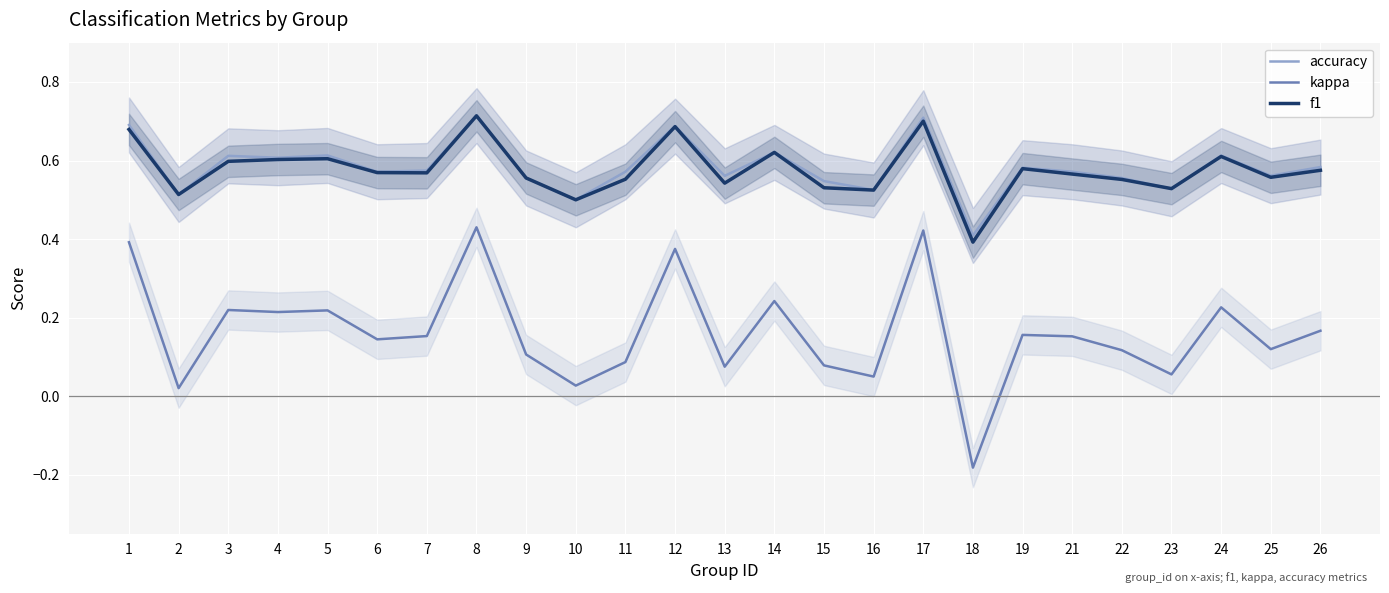

Where is the first local maximum for accuracy?

3